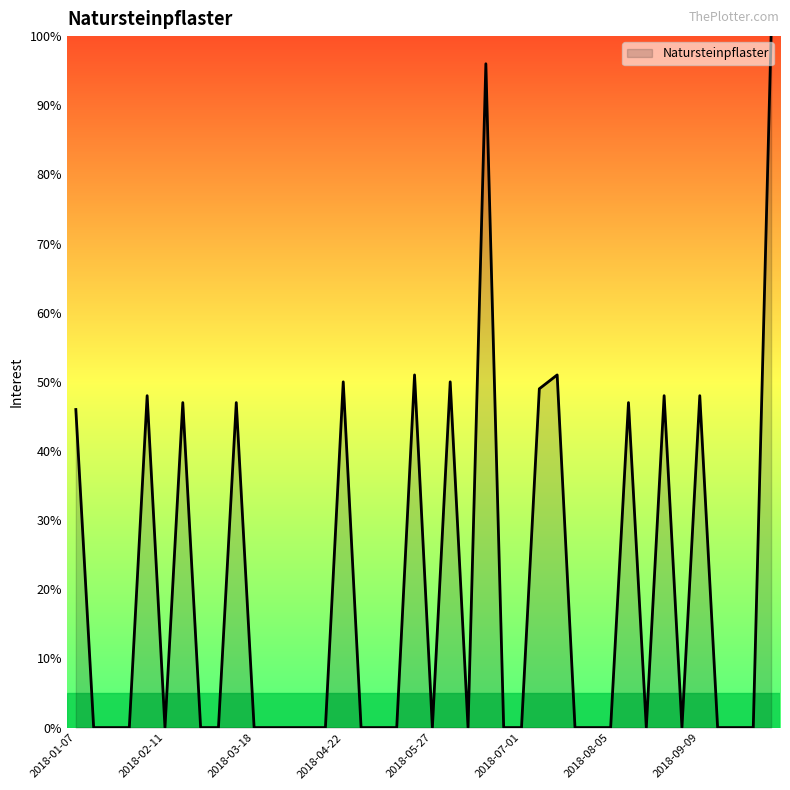

How many distinct data groups are displayed?

1